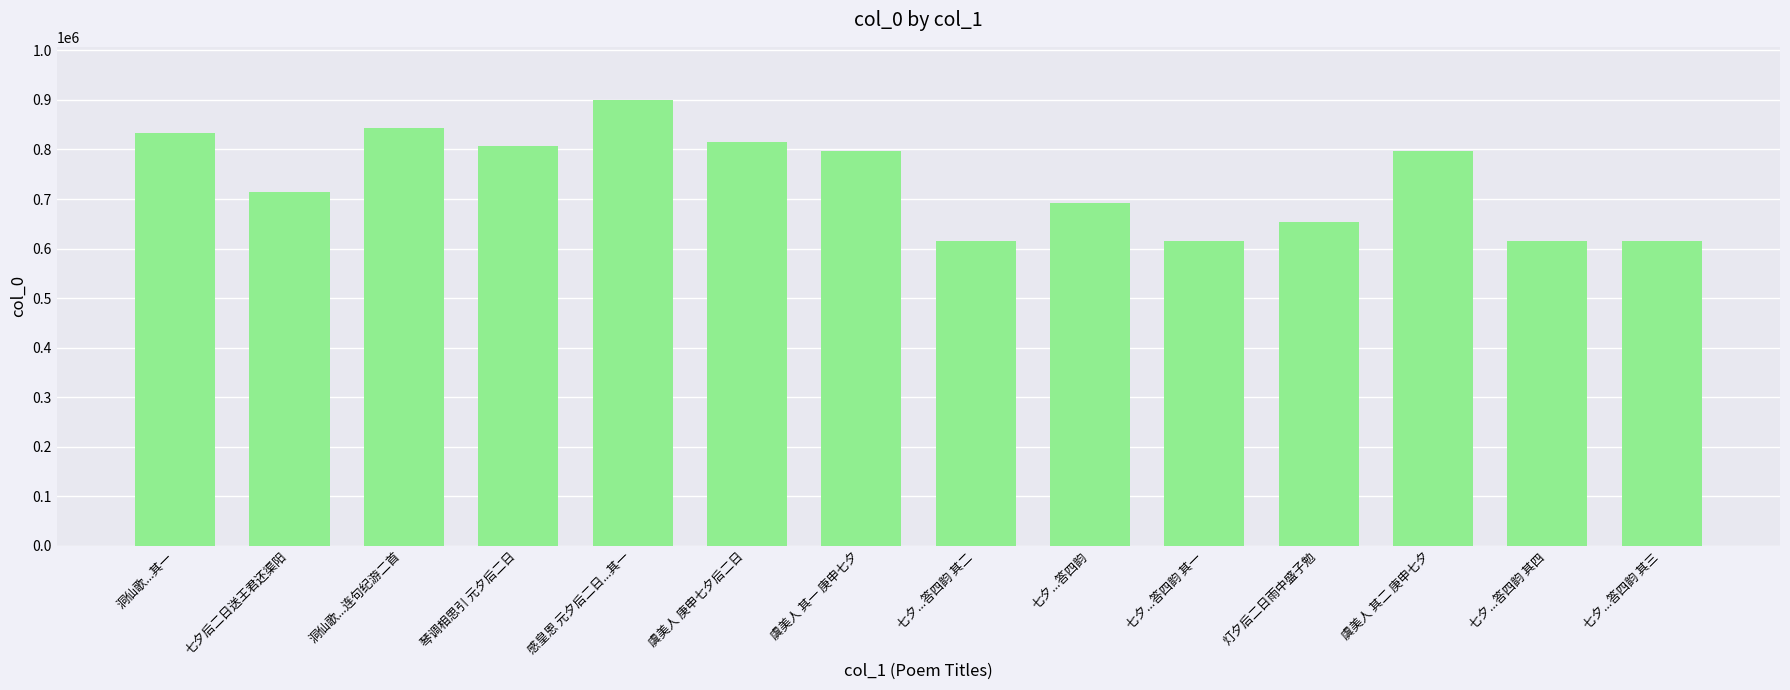

How many bars are there in total?

14